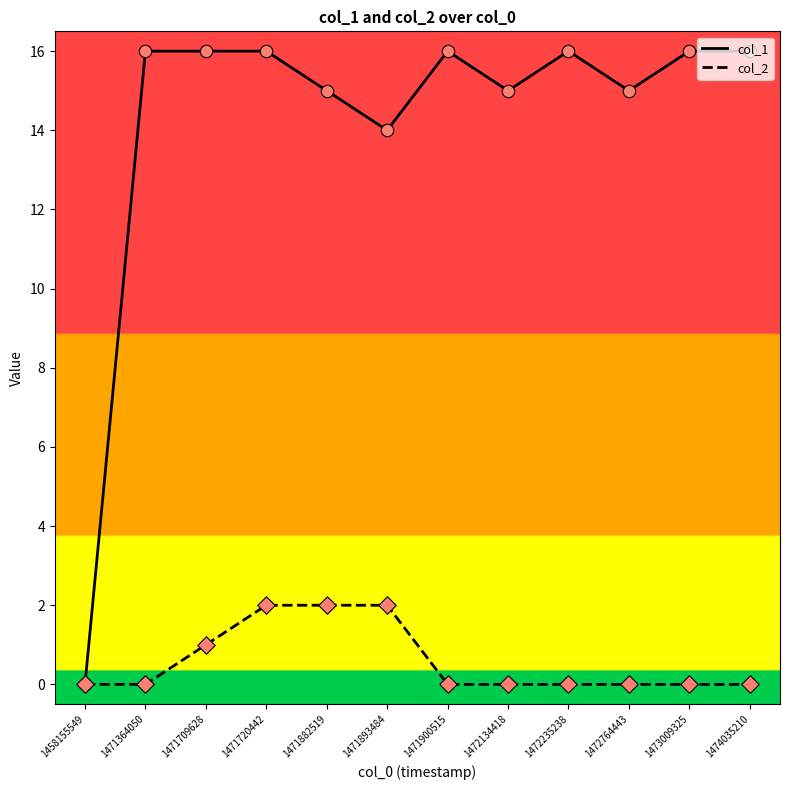

At how many categories does at least one series exceed 6?

11